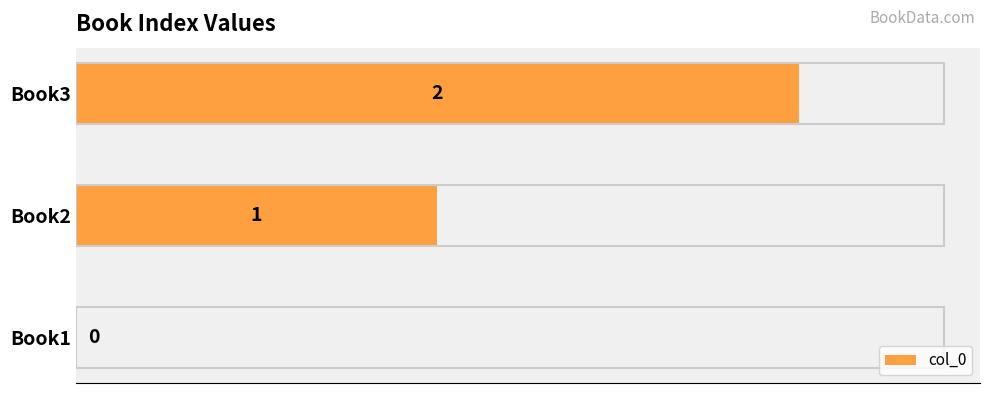

True or false: the data shows 1 at Book1.

False